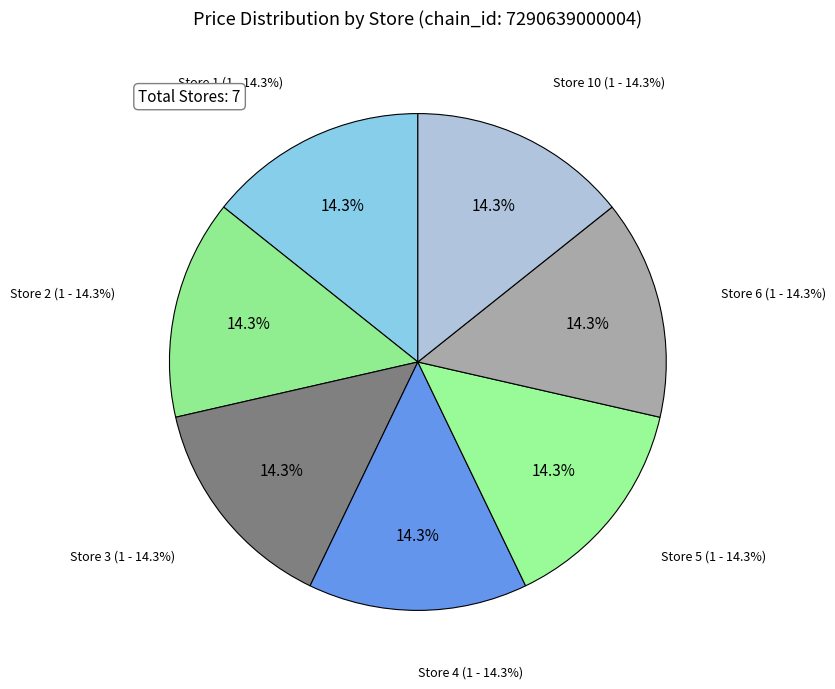

Count the number of slices in the pie.

7